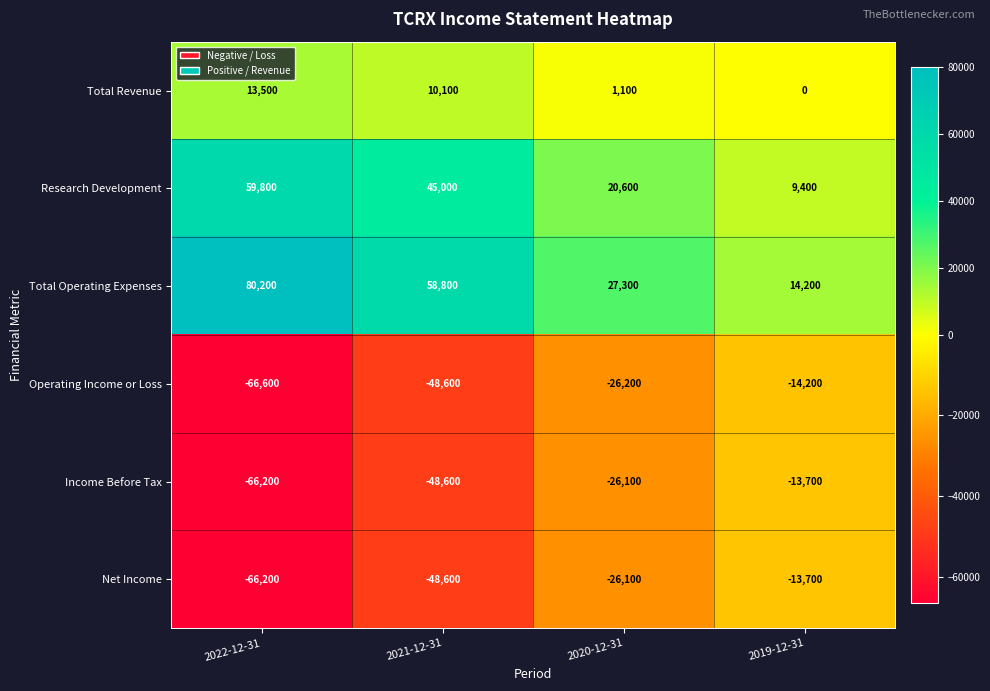

Is it true that Operating Income or Loss equals -14200 at 2019-12-31?

True